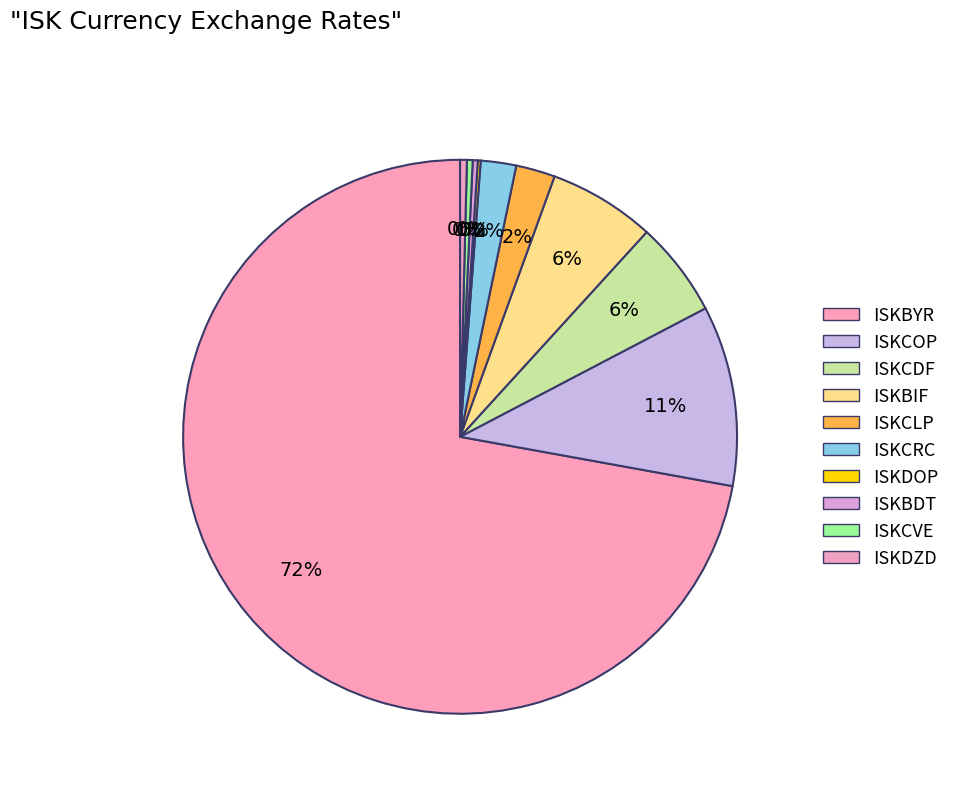

How many slices are in this pie chart?

10